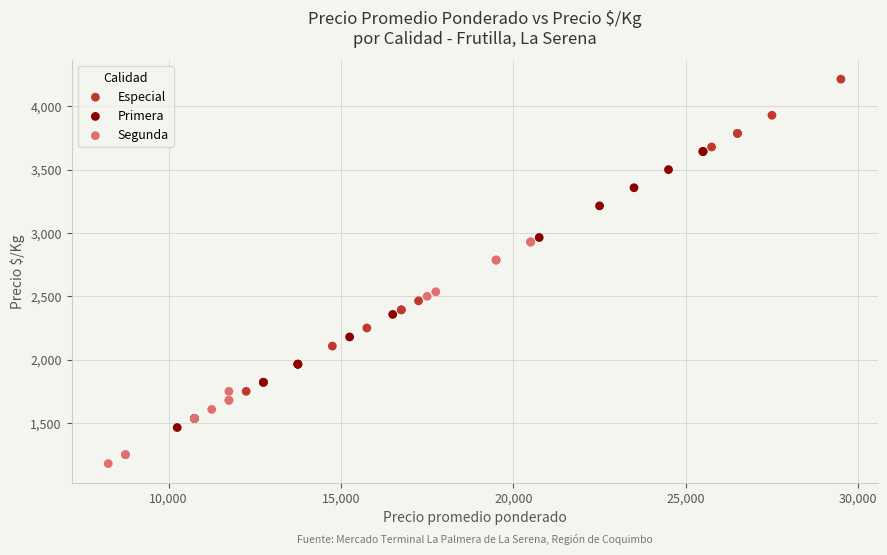

Which series contains the lowest Y value?

Segunda